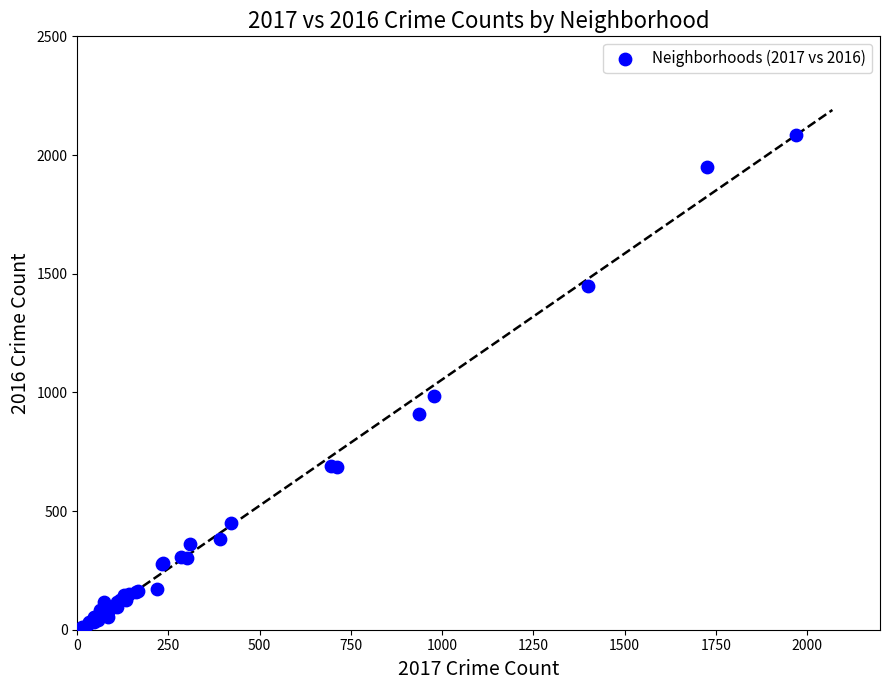

What Y value in the scatter plot is closest to 1048?

983